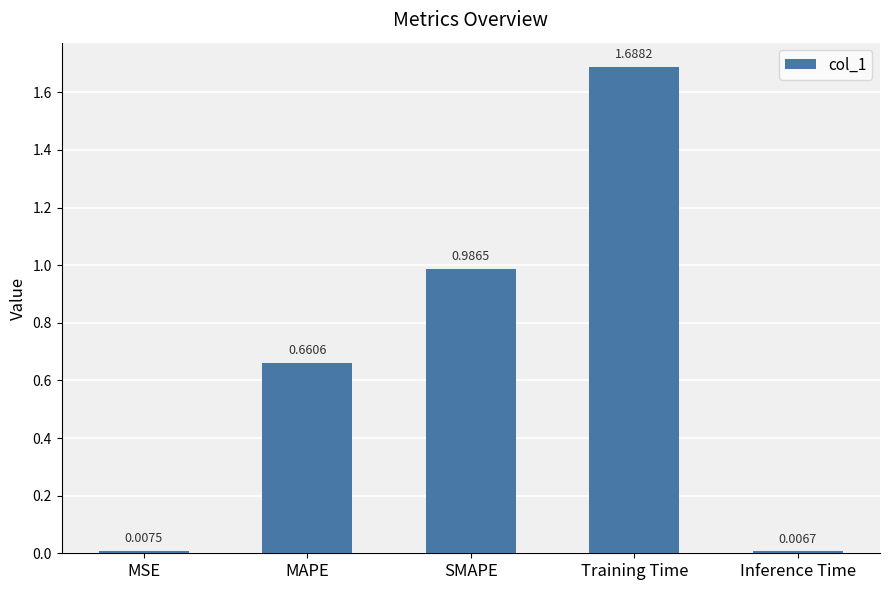

What is the difference between the values at MAPE and SMAPE?

0.3